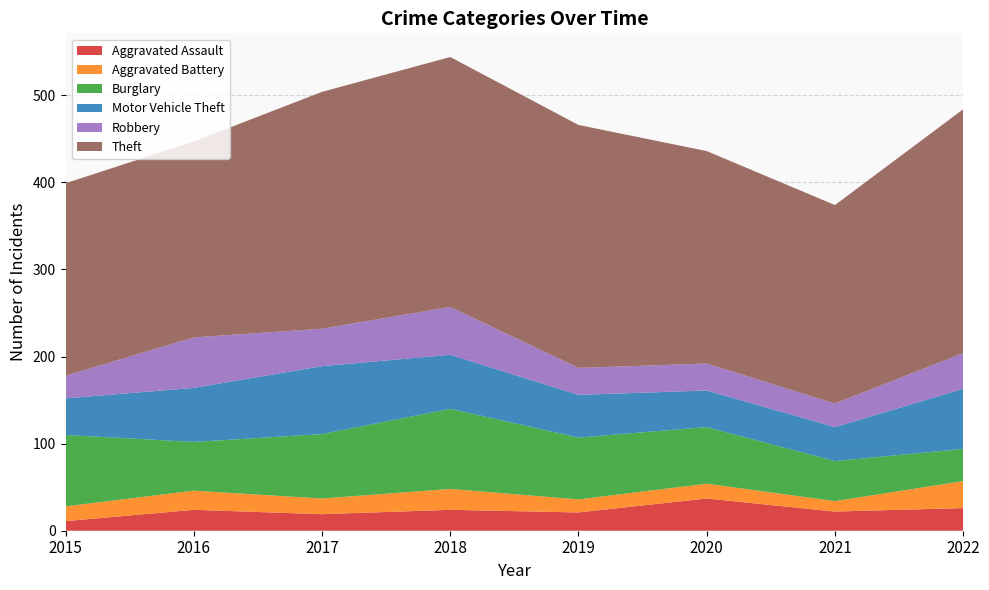

Reading left to right, transcribe all the data shown in this chart.

Aggravated Assault: 2015=11	2016=24	2017=19	2018=24	2019=21	2020=37	2021=22	2022=26
Aggravated Battery: 2015=17	2016=22	2017=18	2018=24	2019=15	2020=17	2021=12	2022=31
Burglary: 2015=82	2016=56	2017=74	2018=92	2019=71	2020=65	2021=46	2022=37
Motor Vehicle Theft: 2015=42	2016=62	2017=78	2018=62	2019=49	2020=42	2021=39	2022=69
Robbery: 2015=26	2016=58	2017=43	2018=55	2019=31	2020=31	2021=27	2022=41
Theft: 2015=221	2016=225	2017=272	2018=287	2019=279	2020=244	2021=228	2022=280